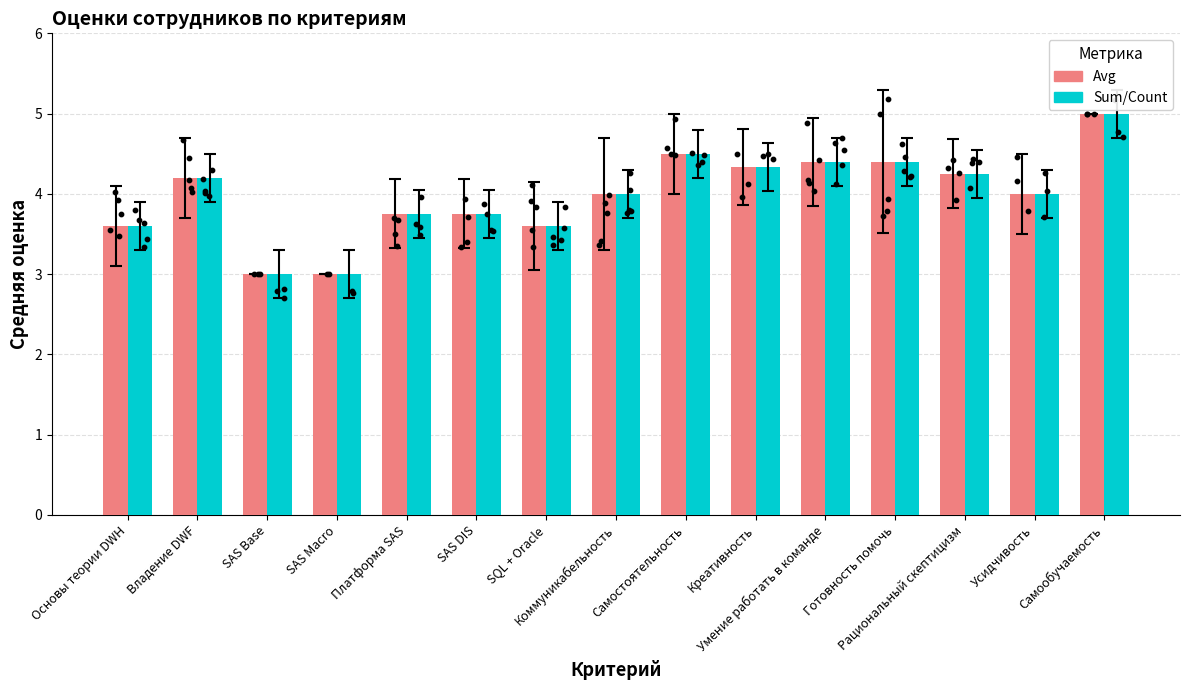

At how many categories does at least one series exceed 4?

7